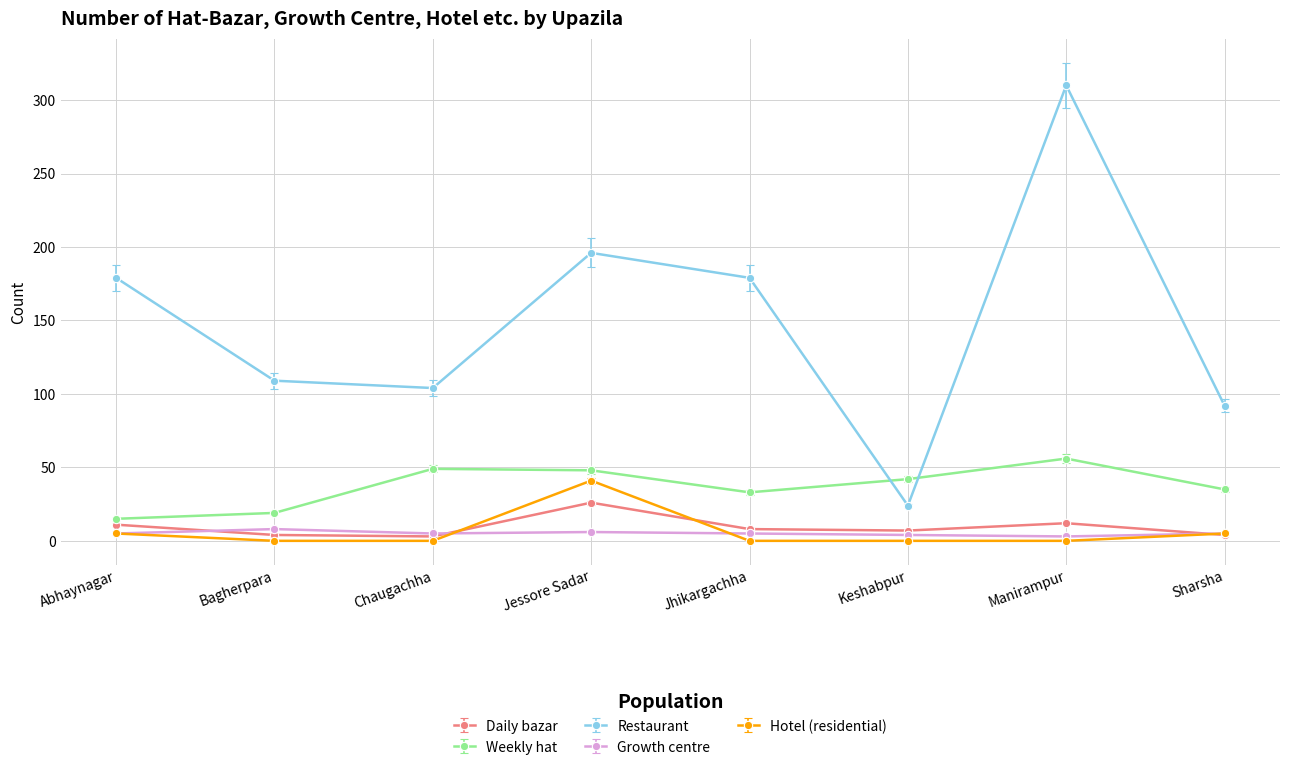

At which label does Weekly hat first exceed 42?

Chaugachha